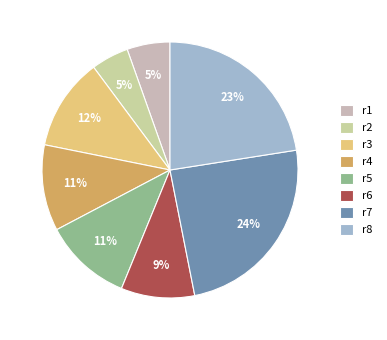

Is it true that r3 is 23% of the pie?

False